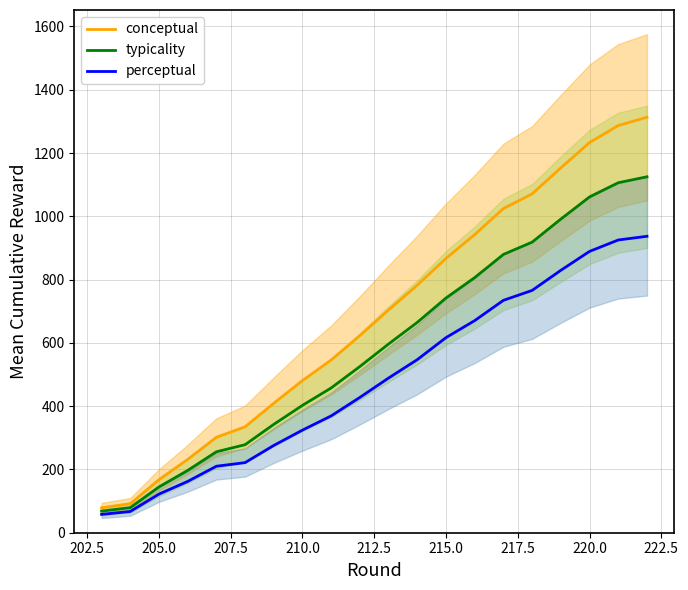

True or false: perceptual has more than 2 points higher than both neighbors.

False